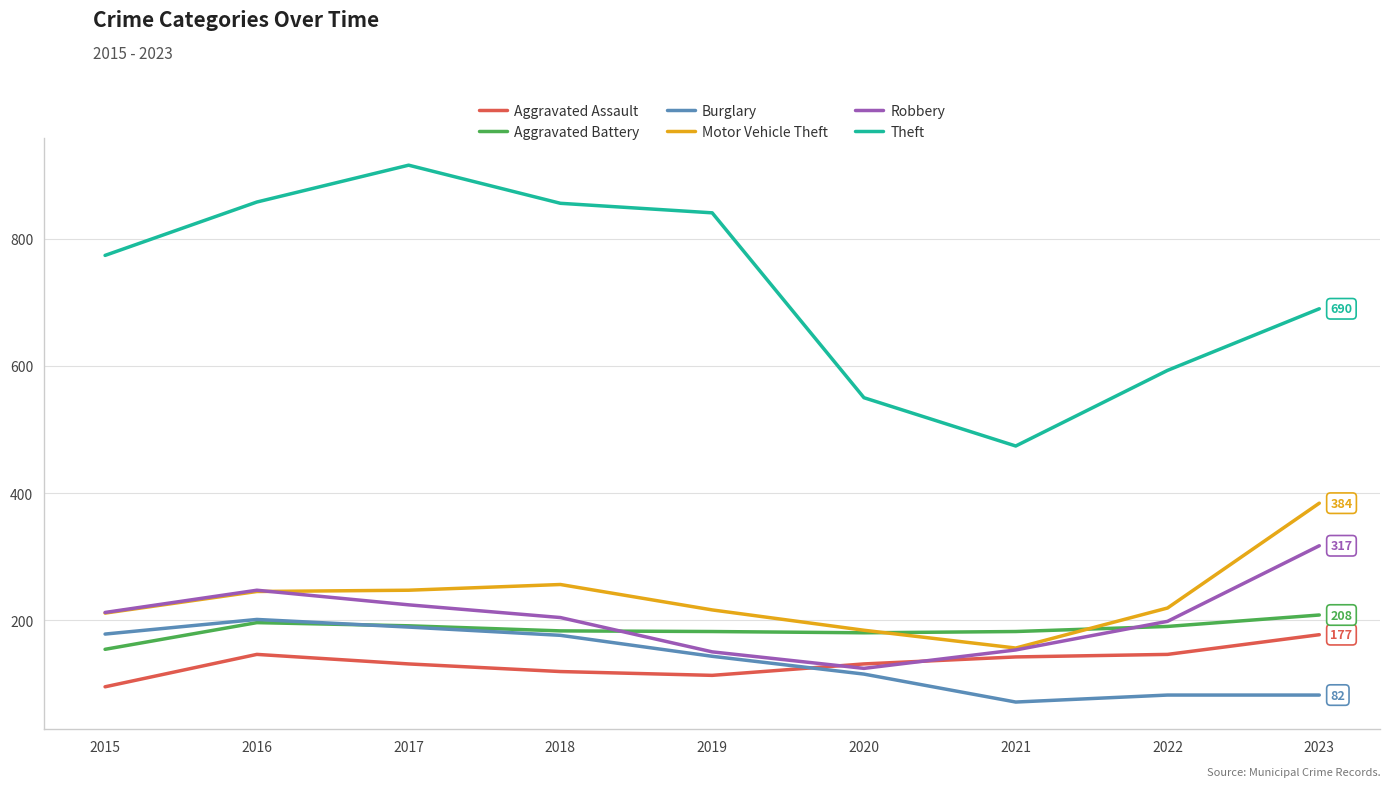

Read the Aggravated Assault value at 2018.

119